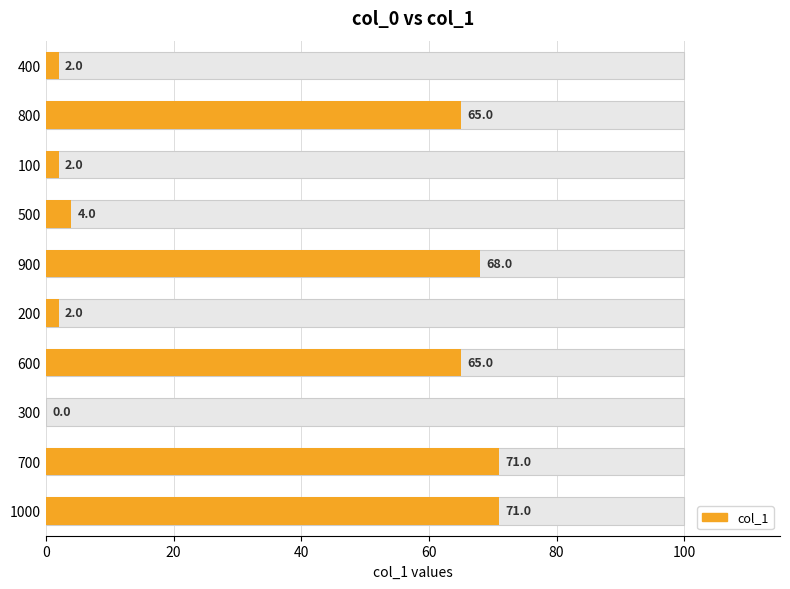

True or false: the data shows 1 at 400.

False